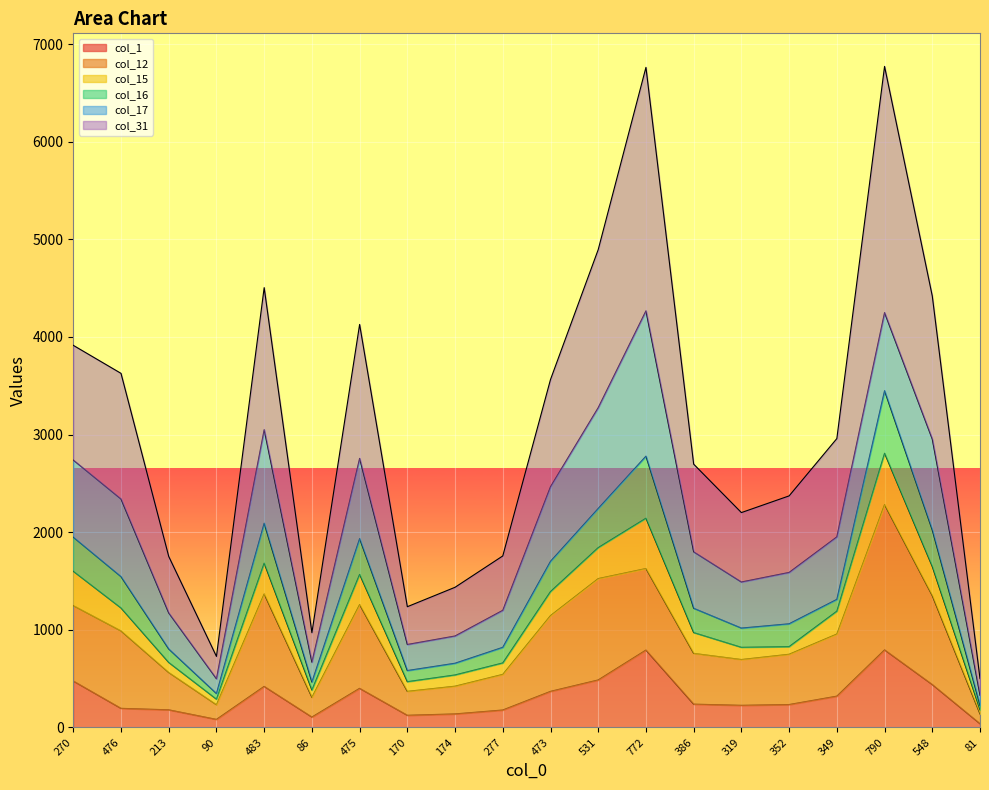

What is the difference between the maximum and minimum values in the col_1 series?

756